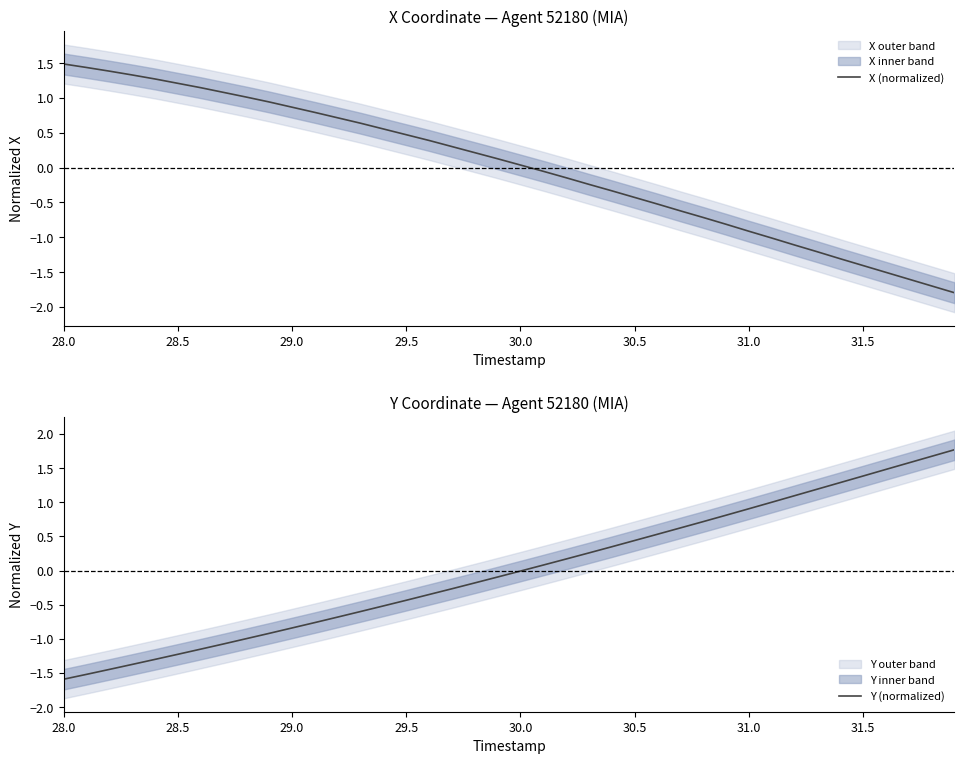

What is the maximum value for X (normalized)?

1.5